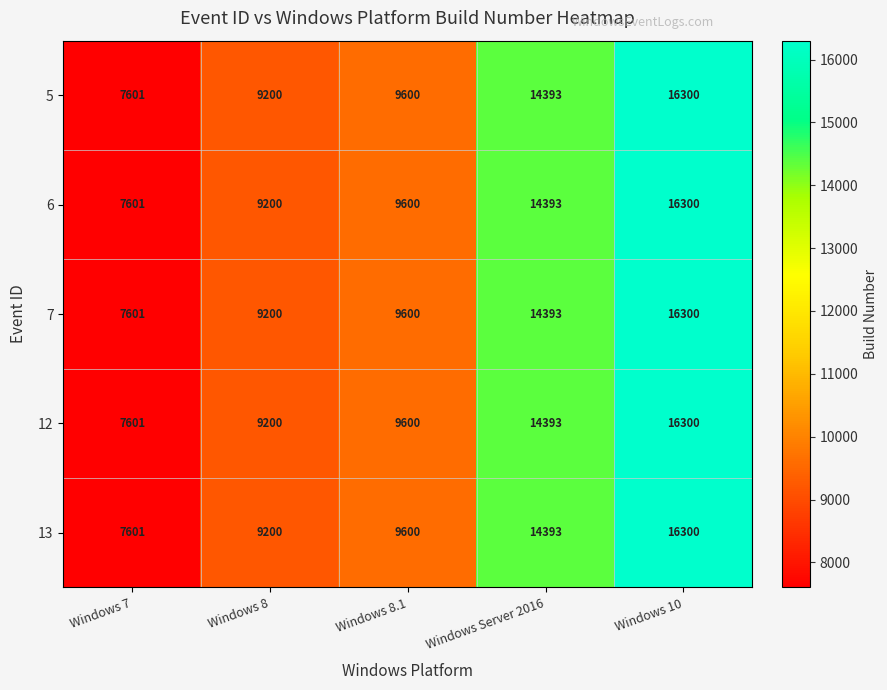

What is the maximum value for 7?

16300